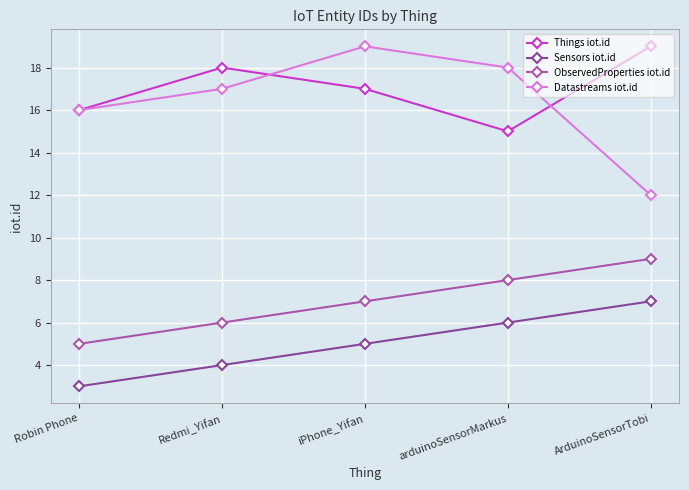

What is the highest value of the Datastreams iot.id series?

19